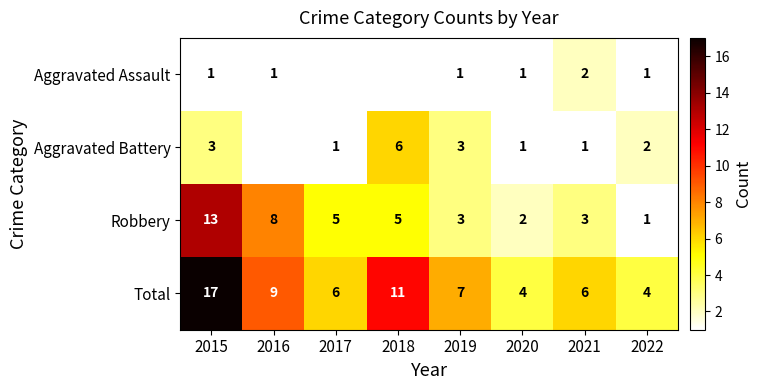

The Aggravated Battery series shows 1.0 at 2021. True or false?

True